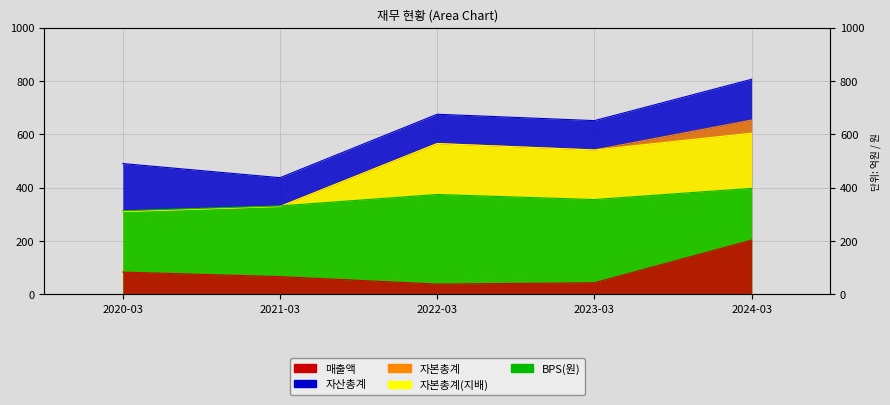

True or false: BPS(원) has more than 1 points higher than both neighbors.

False